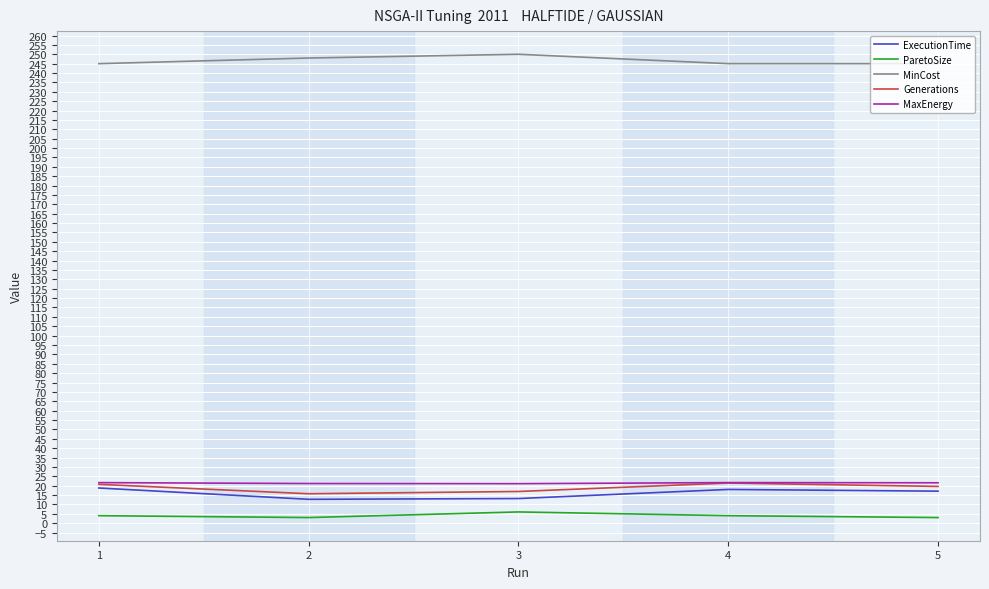

True or false: ParetoSize and MinCost intersect in this chart.

False